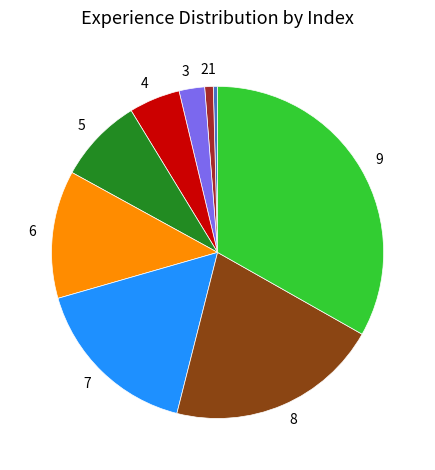

What is the largest slice in the pie chart?

9